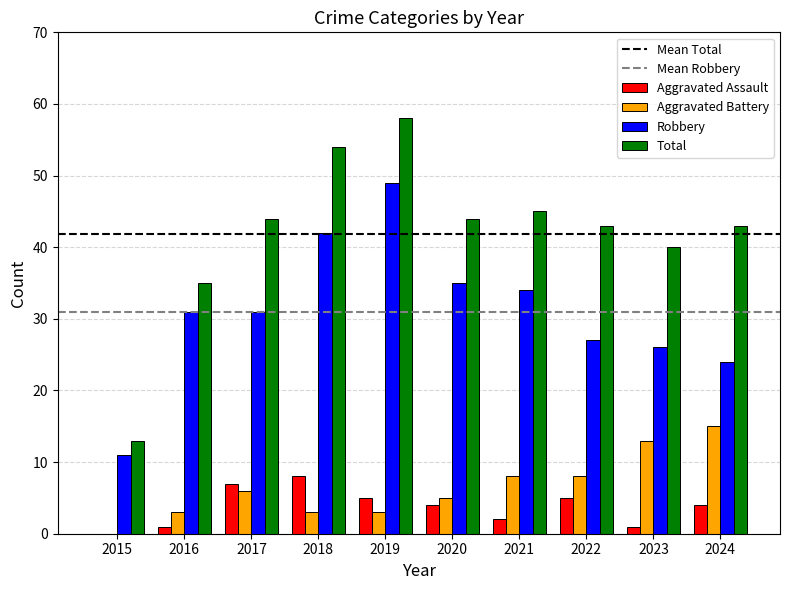

The Aggravated Assault series shows 4 at 2024. True or false?

True